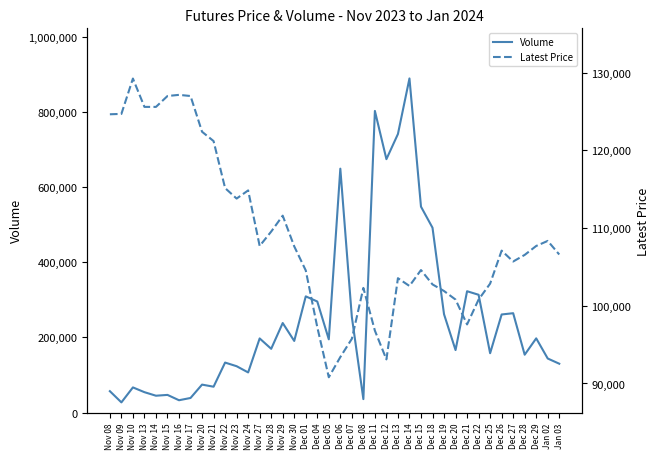

Count the number of categories in the chart.

40